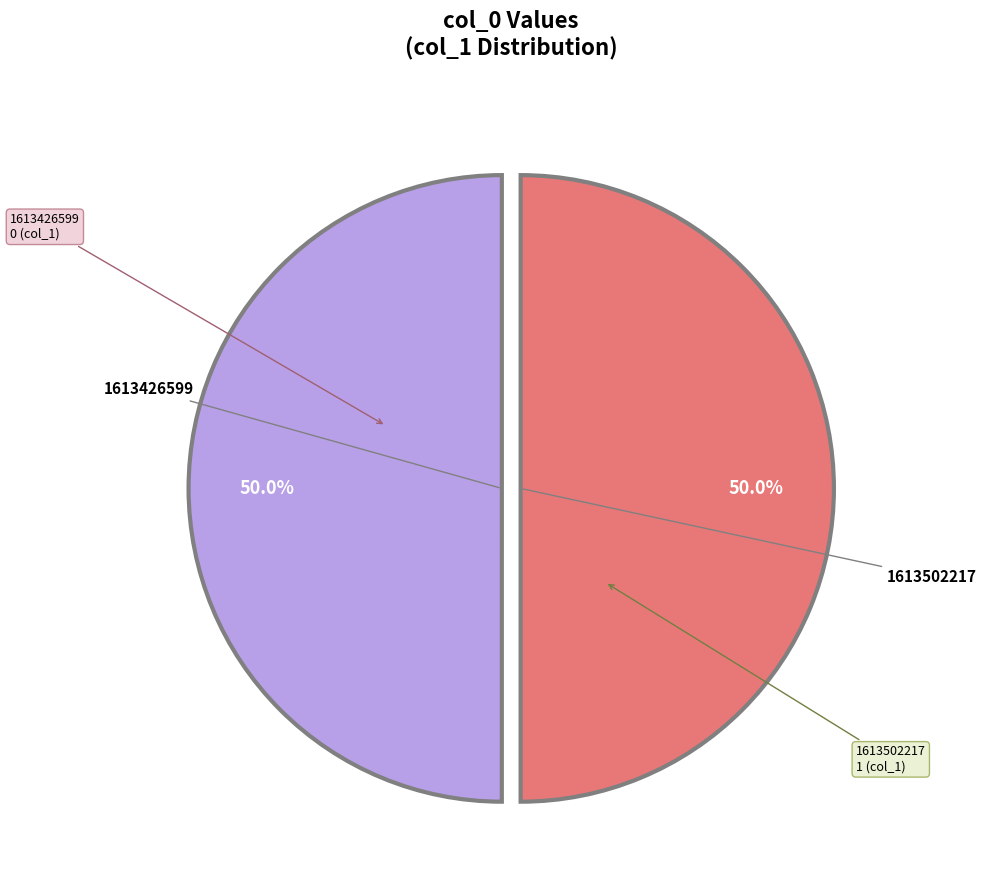

Do 1613502217 and 1613426599 together represent more than half of the pie?

Yes